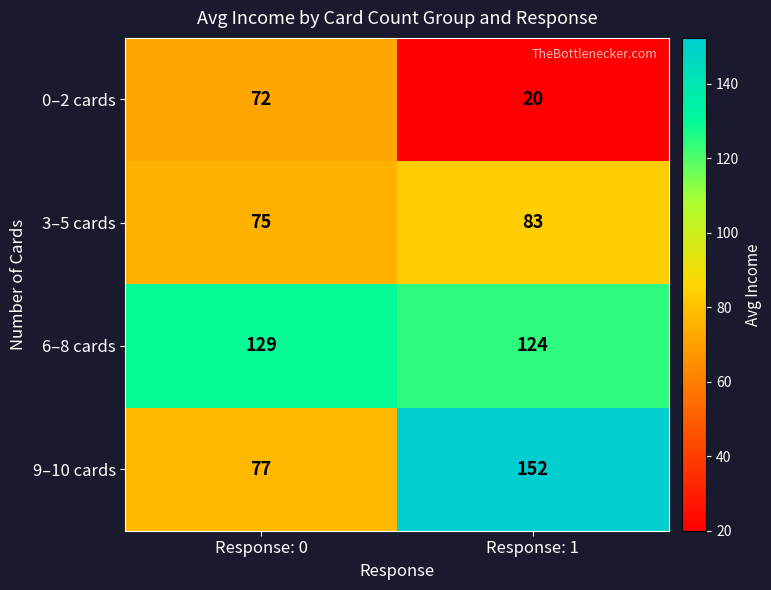

What is the difference between the maximum and minimum values in the 3–5 cards series?

8